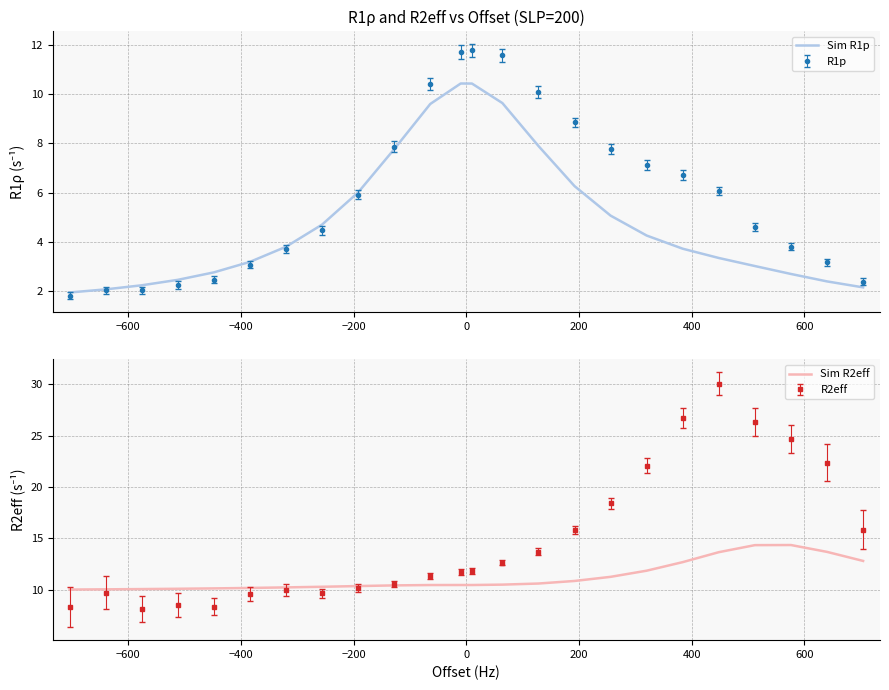

What is the highest value of the Sim R1p series?

10.4